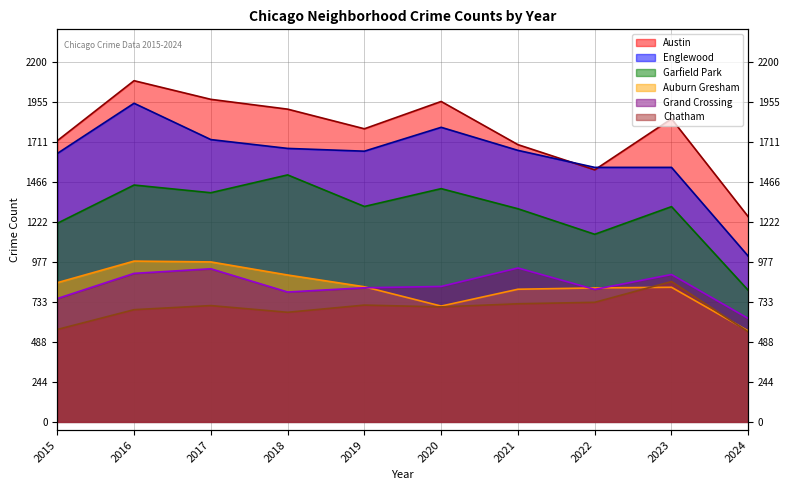

Does the chart have visible grid lines?

Yes